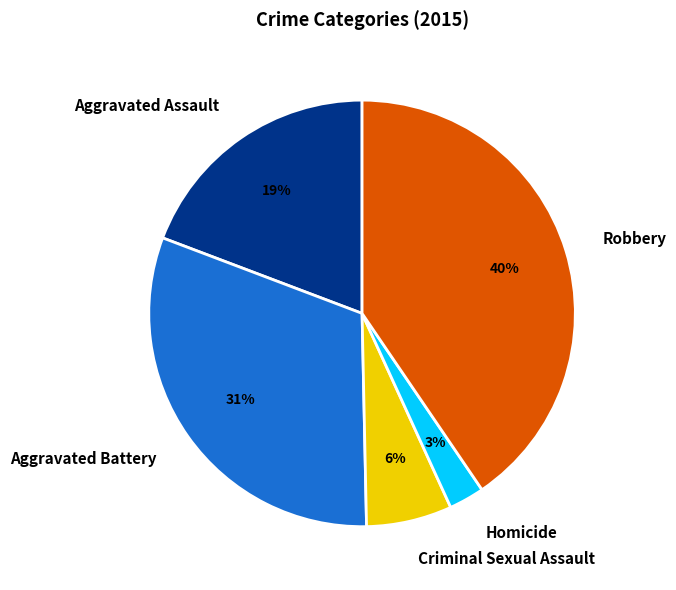

To the nearest percent, what is the average slice percentage?

20%